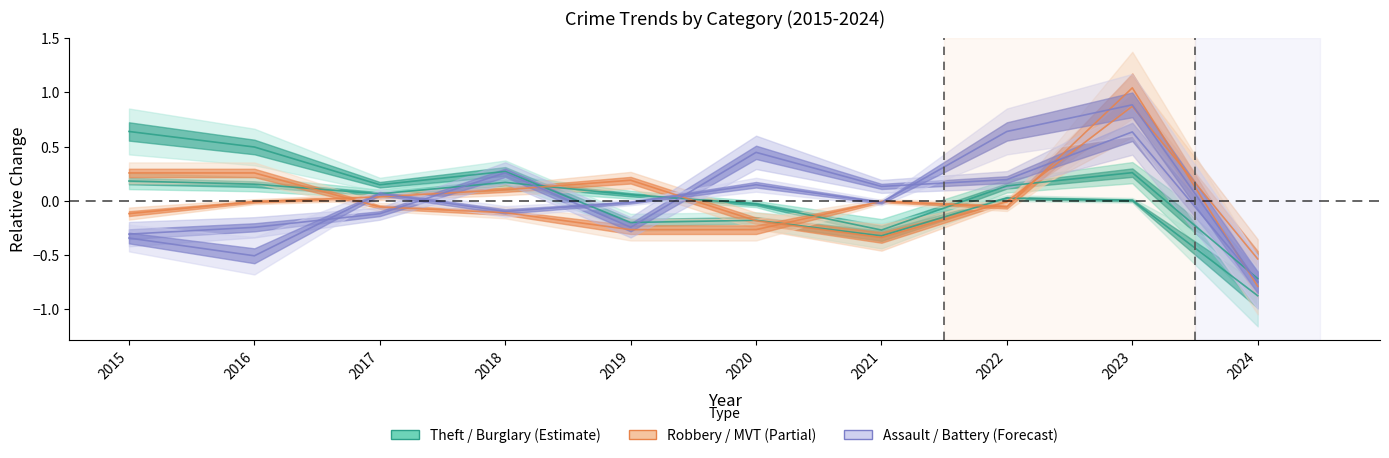

What is the value of the Burglary point at the 2nd from the left?

0.5